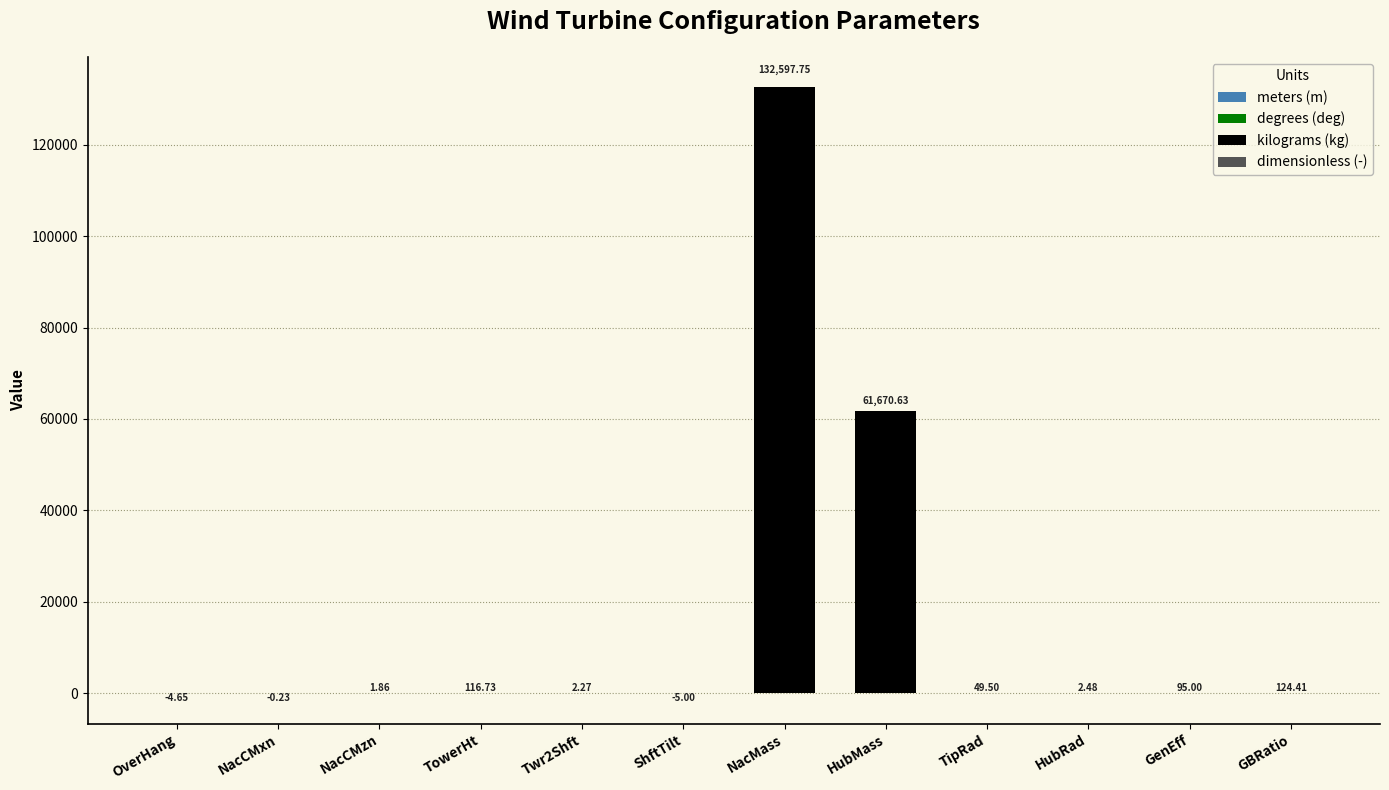

Are the bars horizontal?

No